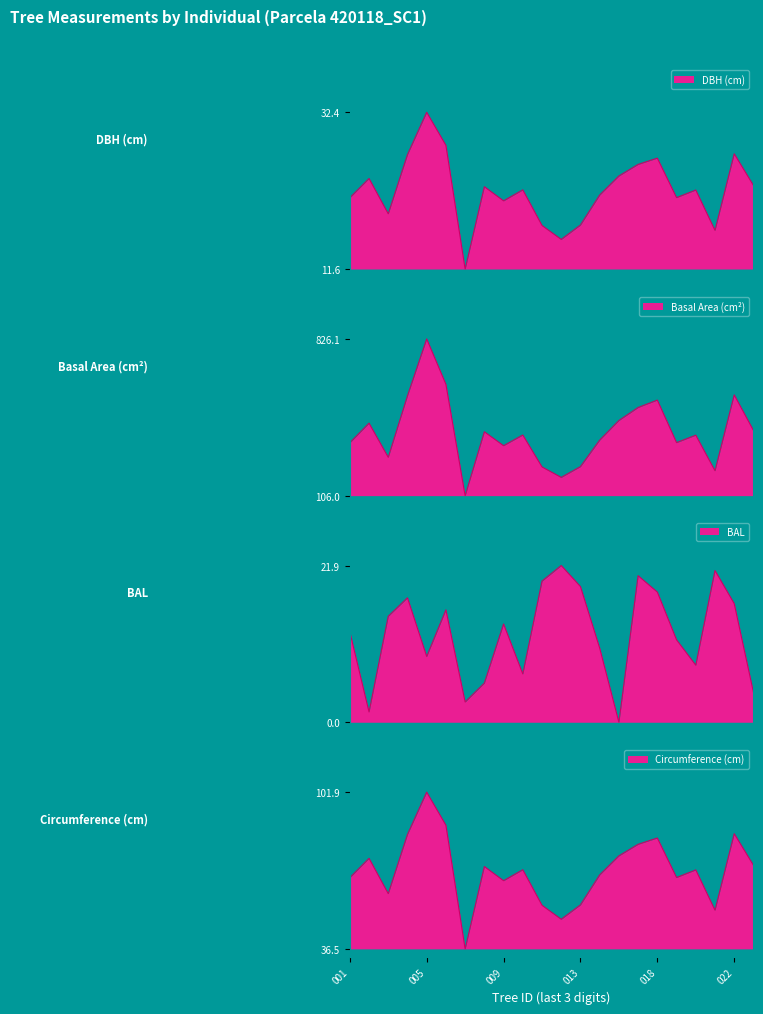

Where is the first local maximum for circunferencia_normal?

420118002